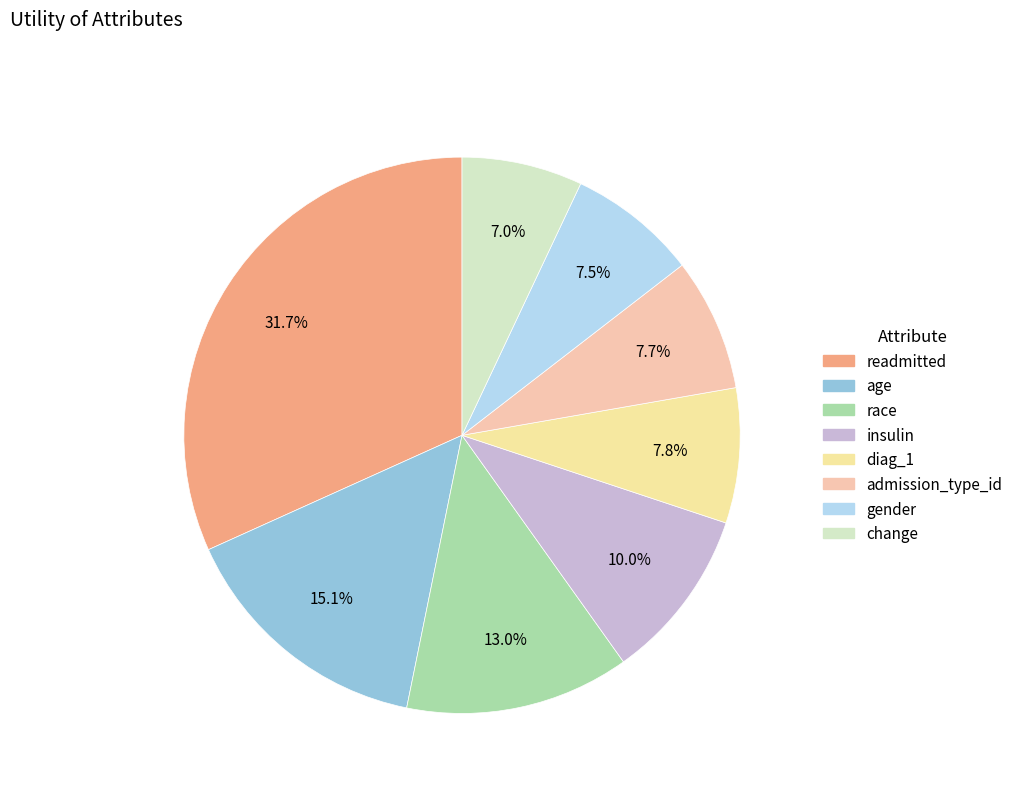

What is the largest slice in the pie chart?

readmitted